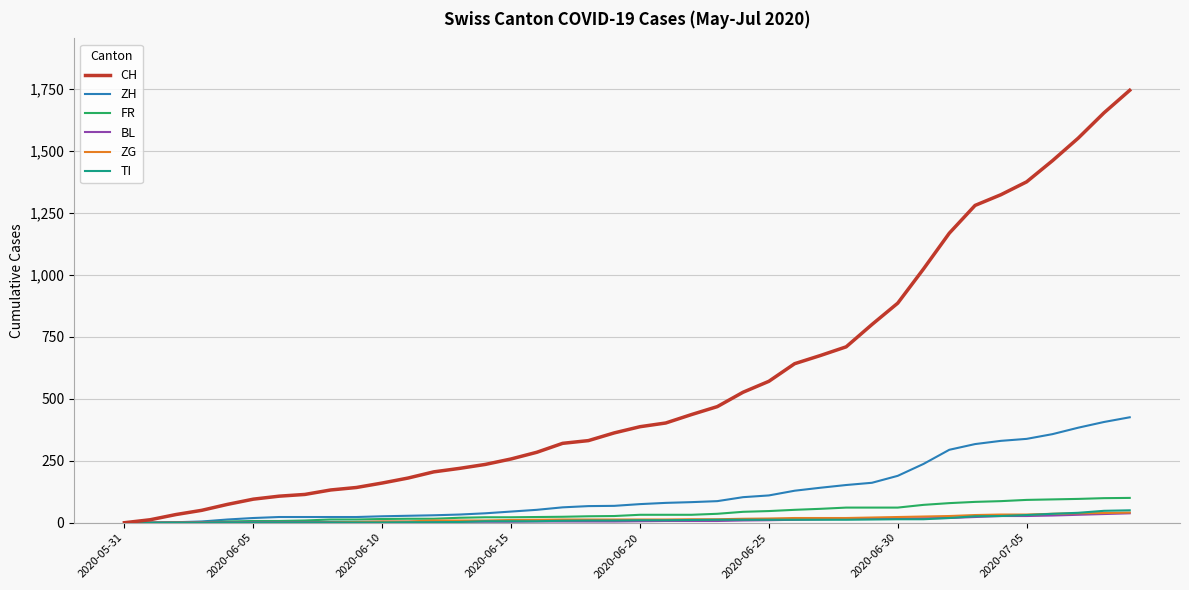

Which series has the largest range (max minus min)?

CH